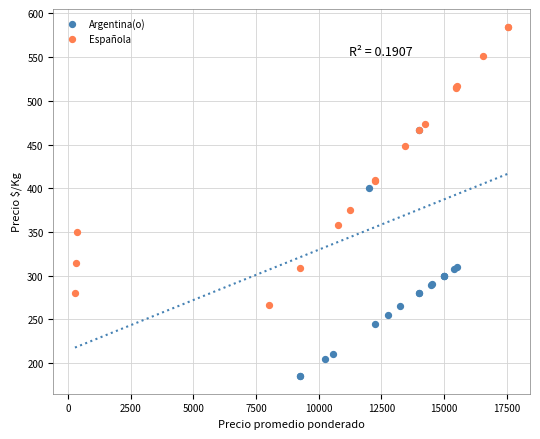

What are all the series names shown in the legend?

Argentina(o), Española